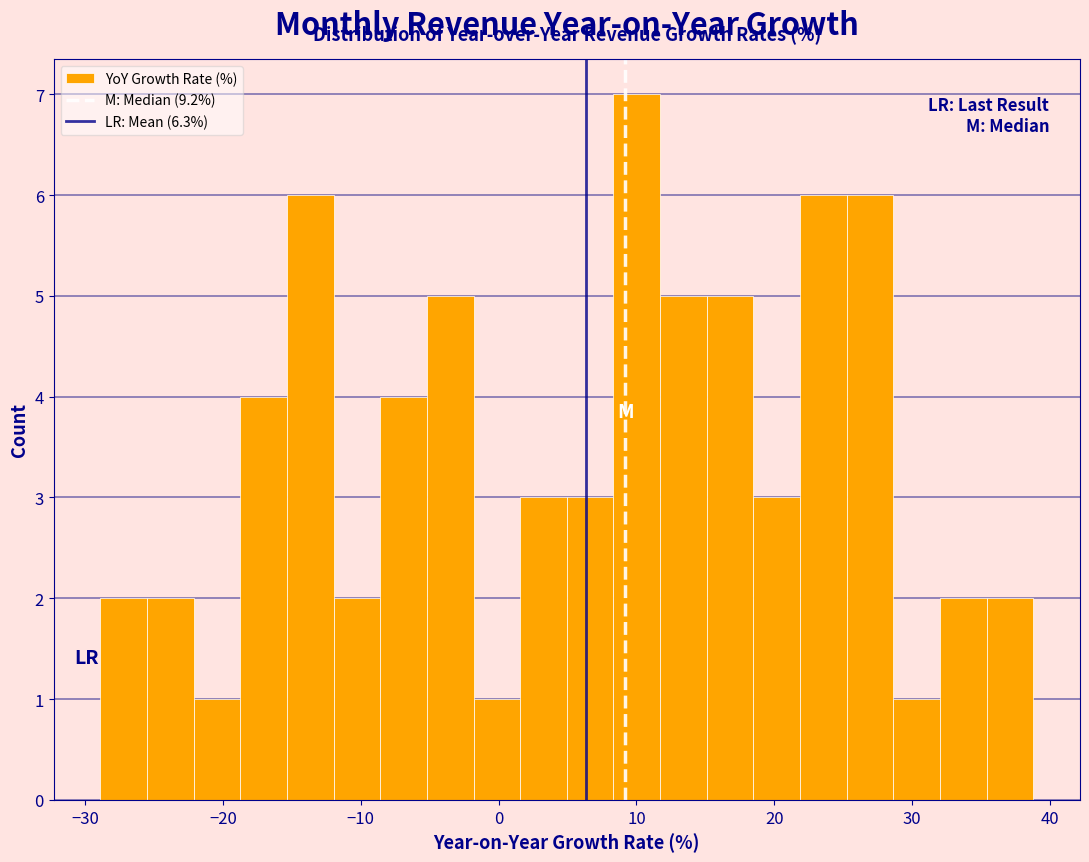

Around what value on the x-axis is the tallest bar? Give the approximate position of its centre, as read against the axis.

10